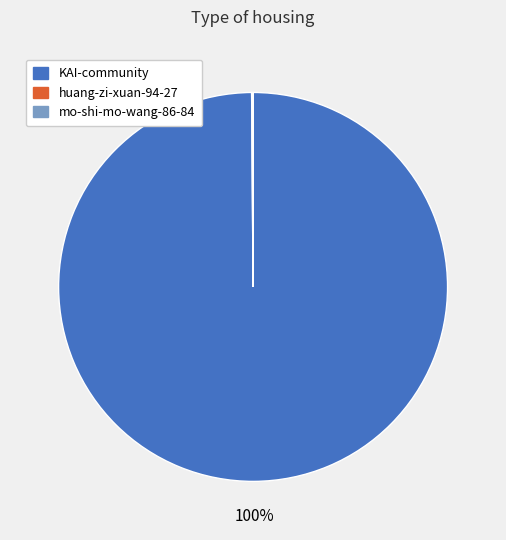

To the nearest percent, what is the difference between the largest and smallest slice percentages?

100%